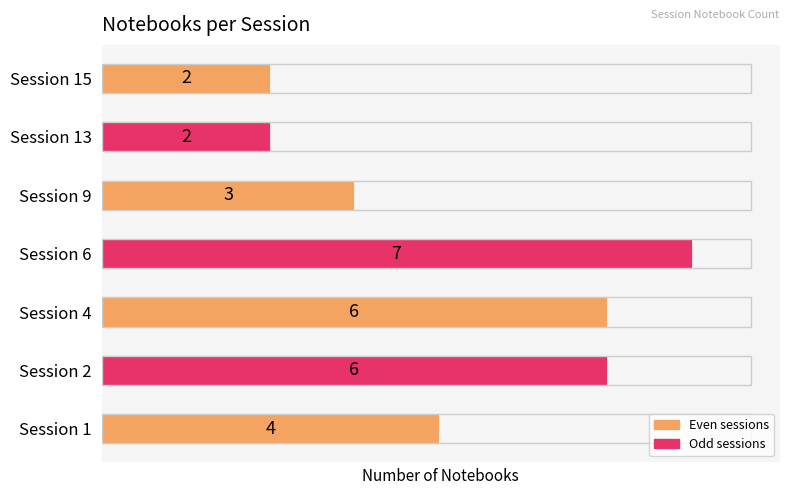

Count the number of categories in the chart.

7